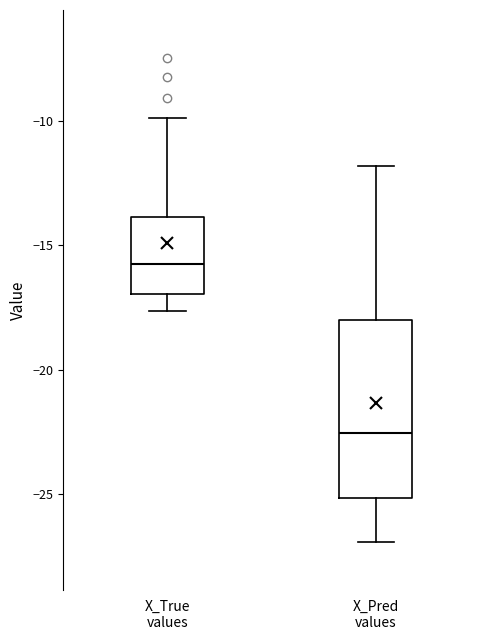

Which box is the tallest, from its lower edge to its upper edge?

X_Pred values